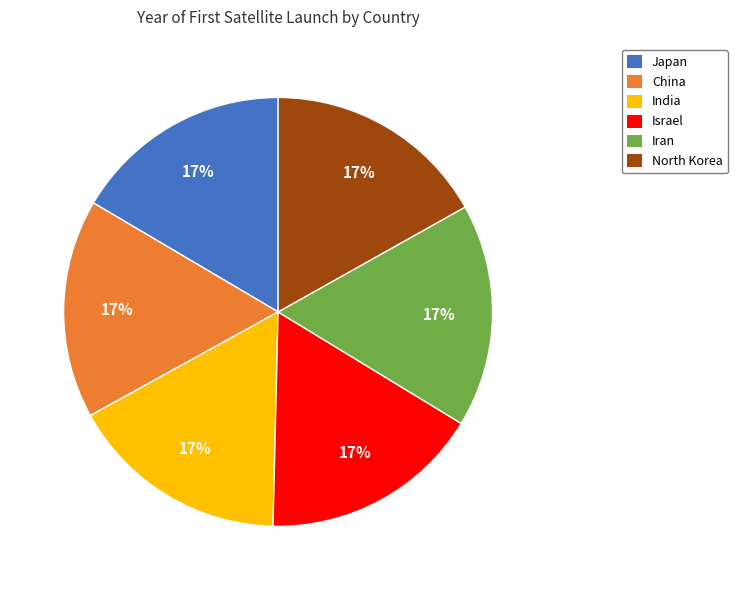

To the nearest percent, what is the combined percentage of North Korea and Japan?

33%